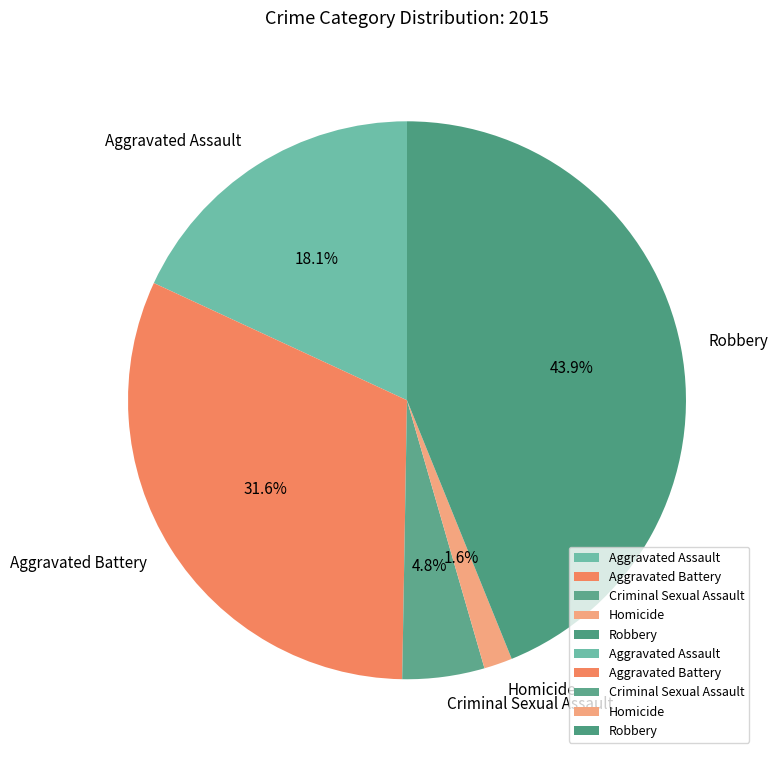

Between Robbery and Homicide, which is larger?

Robbery